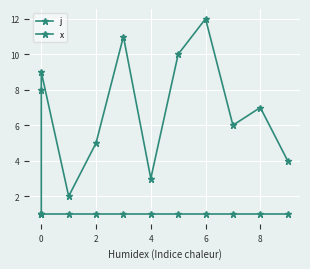

True or false: x and j cross at least once.

False